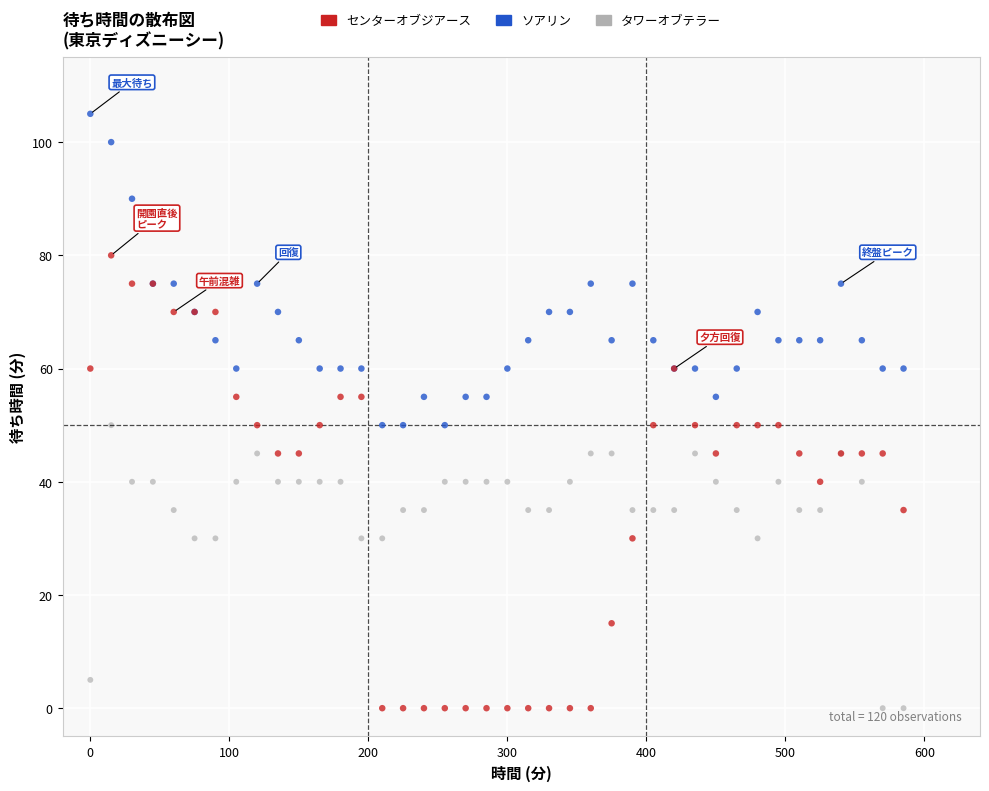

Which series reaches the maximum Y coordinate?

ソアリン